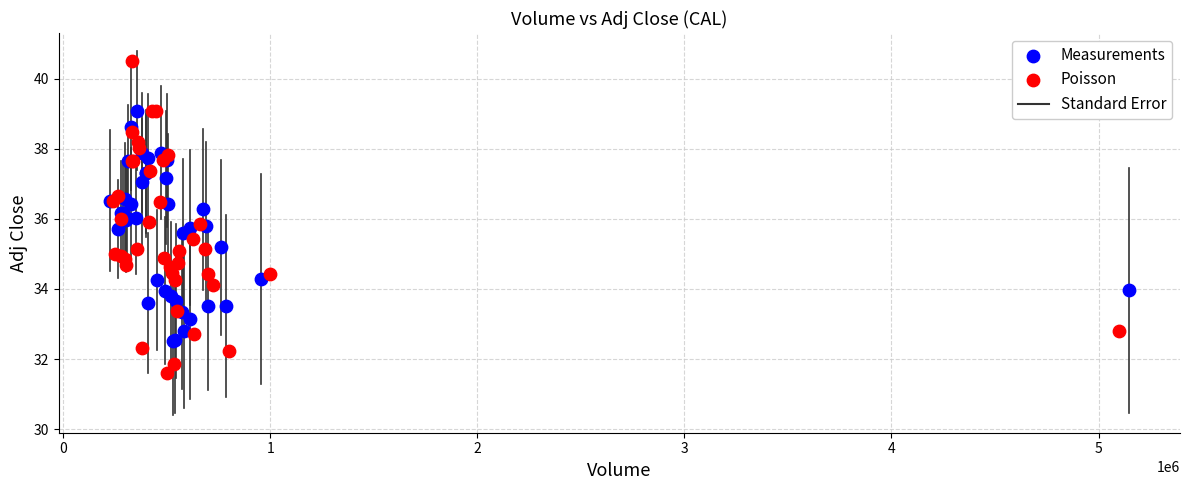

Which series contains the highest Y value?

Poisson